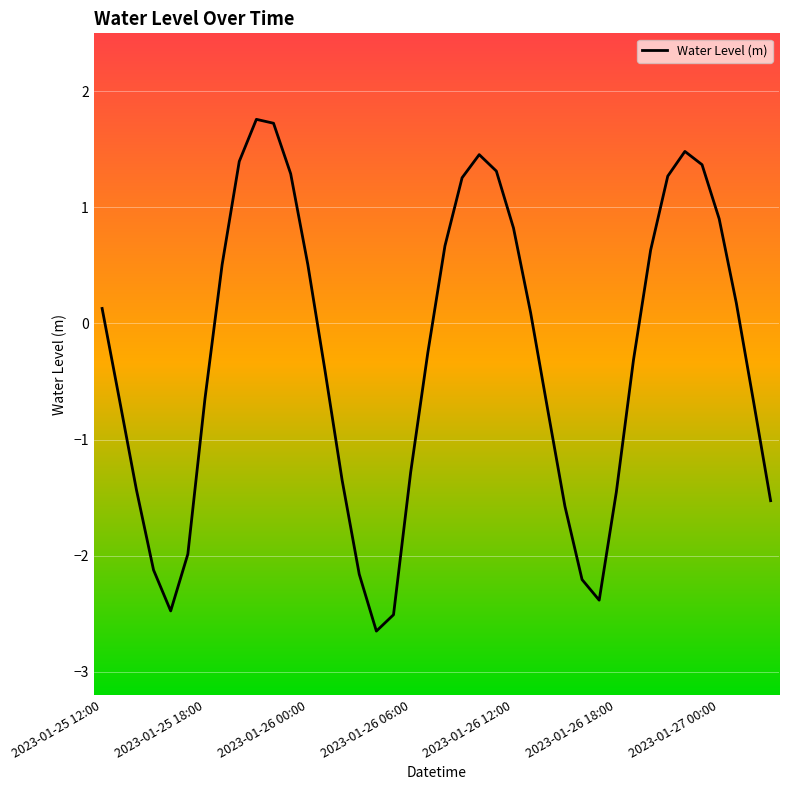

What is the maximum value shown in the chart?

1.8